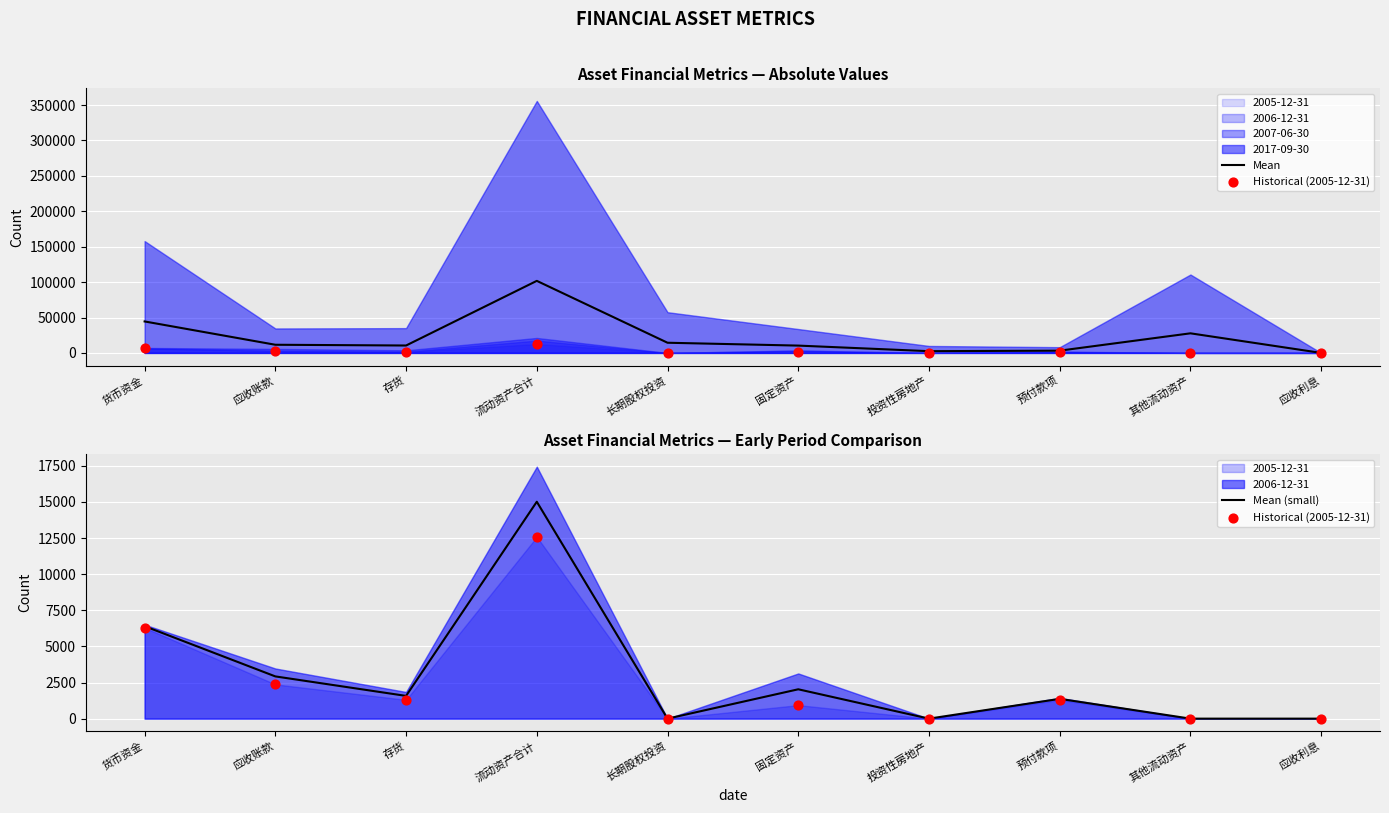

What is the highest value of the Mean (small) series?

15009.5